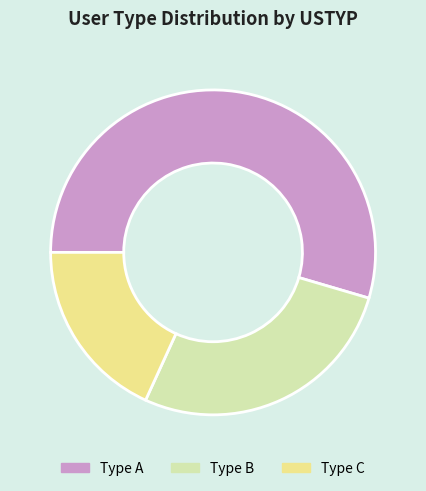

How many segments does this pie chart have?

3